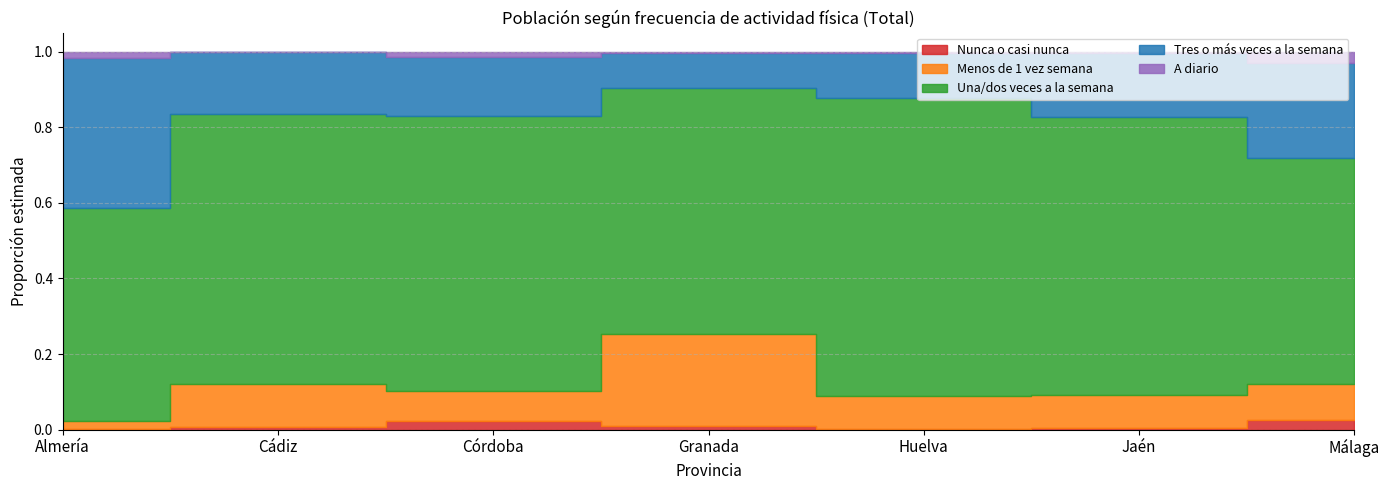

True or false: Una/dos veces a la semana and Tres o más veces a la semana intersect in this chart.

False